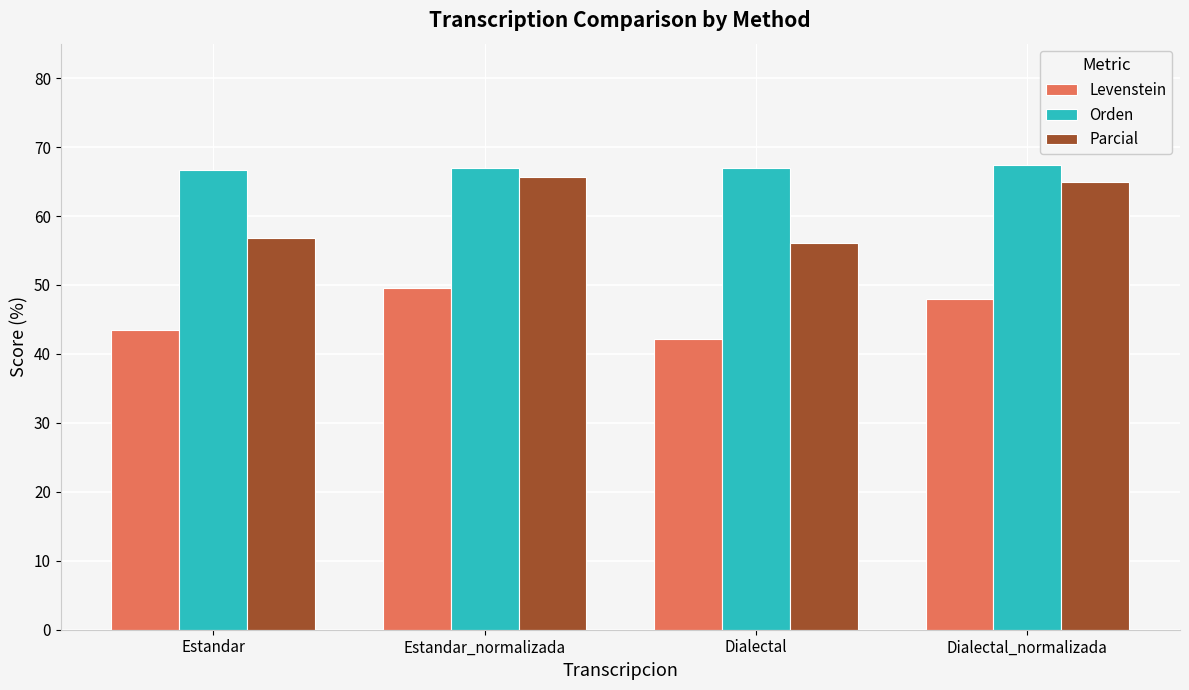

What is the average value of the Orden series?

67.0